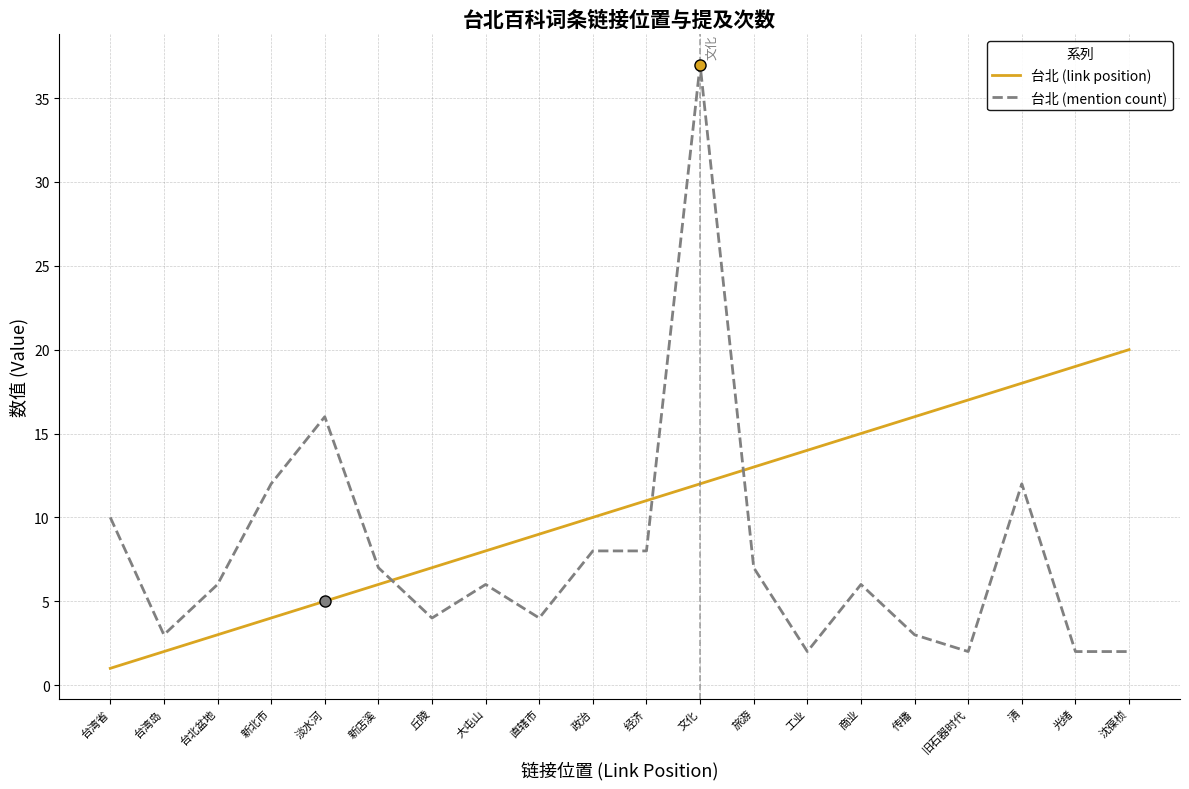

What is the sum of all 台北 (link position) values?

210